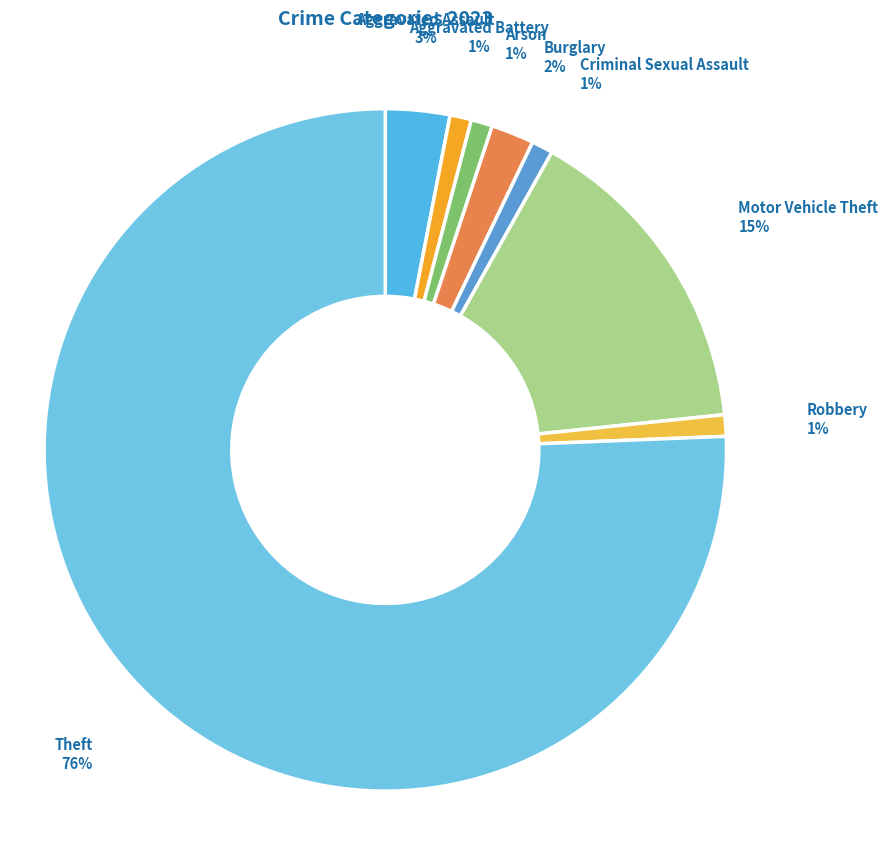

Count the number of slices in the pie.

8